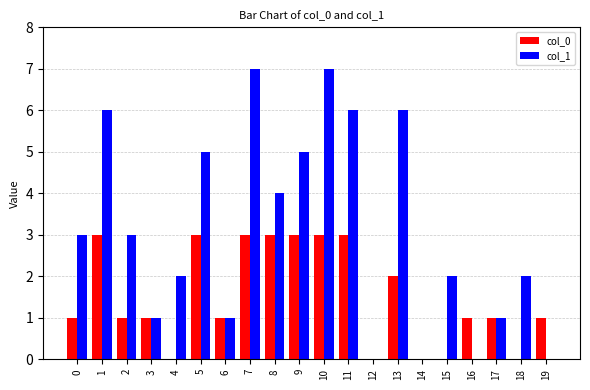

Is the value of col_0 at 17 greater than the value of col_1 at 9?

No